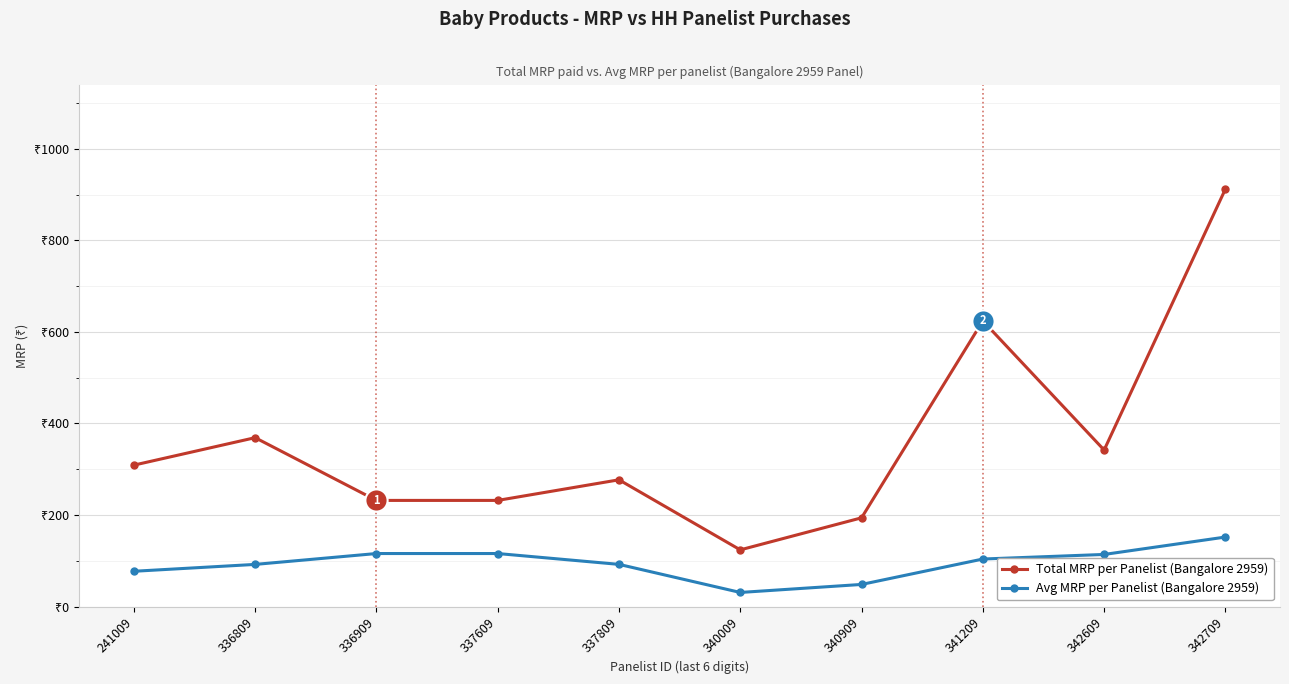

Which category has the lowest value across all series?

340009